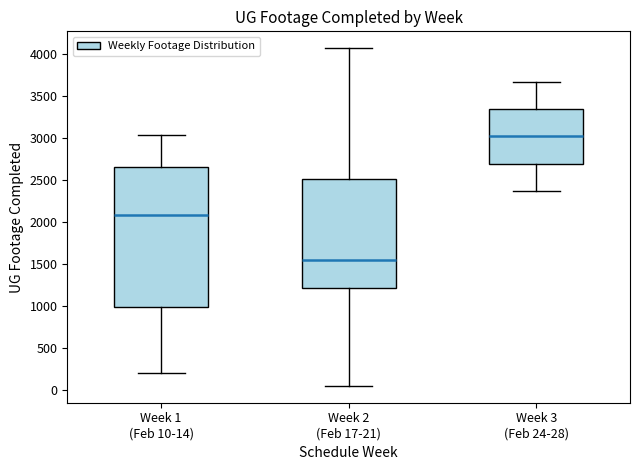

Which box has the lowest median line?

Week 2 (Feb 17-21)